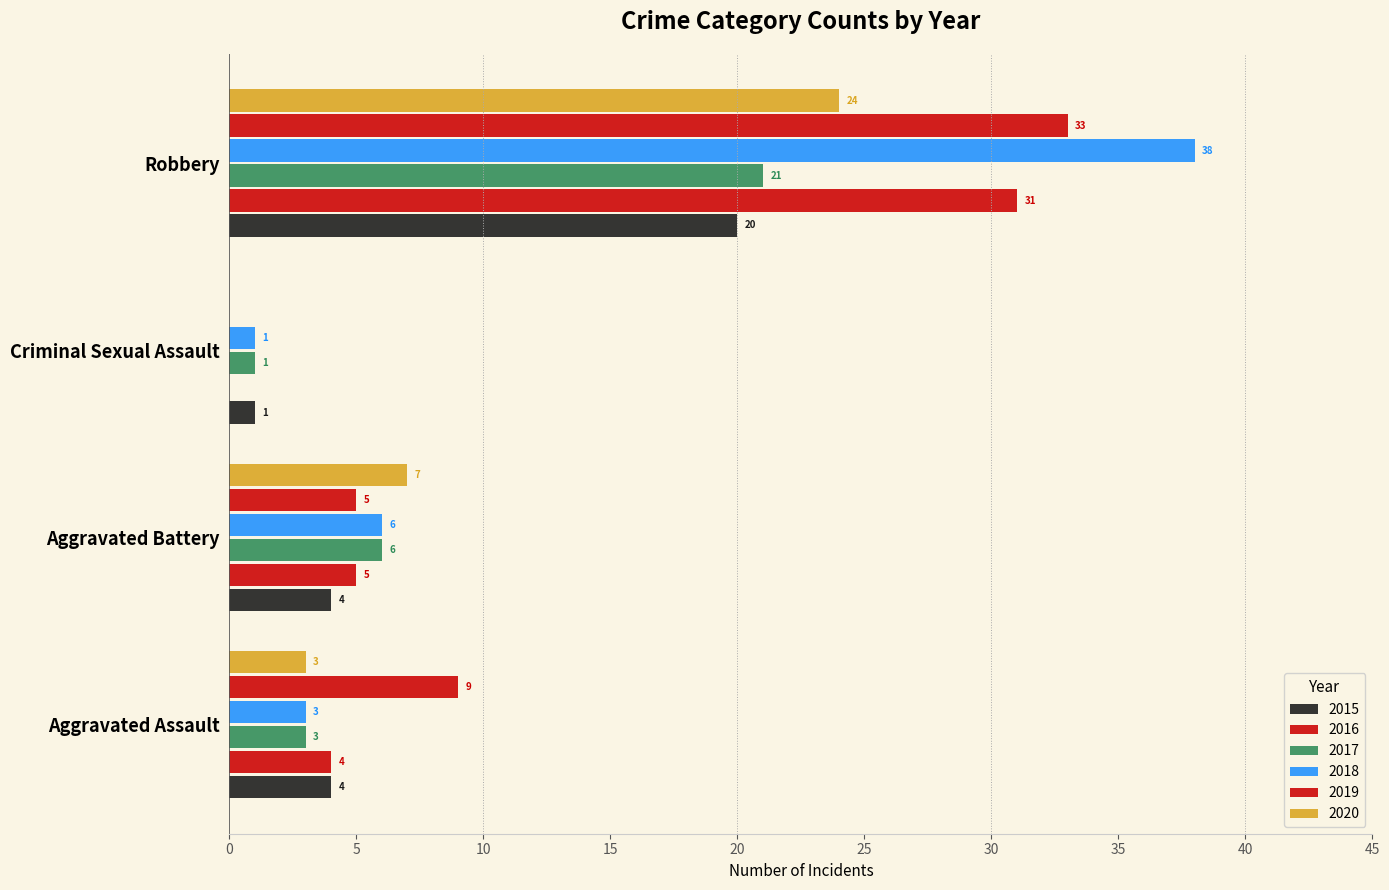

Count the number of data series in this chart.

6